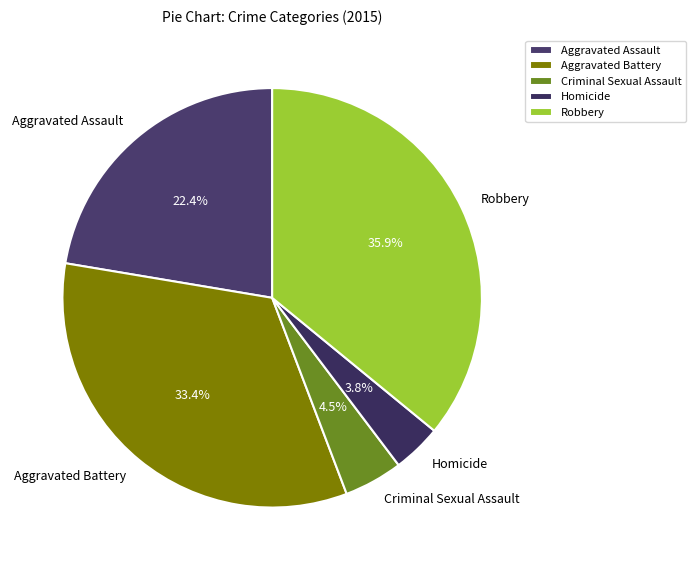

To the nearest percent, what portion does Robbery represent?

36%